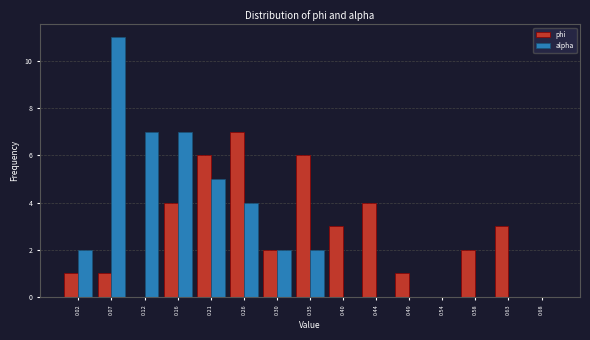

Reading left to right, list every range on the x-axis with the height of the bar of each series over it. Neither the bar edges nor the heights are printed on the chart, so give them approximately, as read against the axes.

0.000 to 0.045: phi=1	alpha=2
0.045 to 0.095: phi=1	alpha=11
0.095 to 0.140: phi=0	alpha=7
0.140 to 0.185: phi=4	alpha=7
0.185 to 0.235: phi=6	alpha=5
0.235 to 0.280: phi=7	alpha=4
0.280 to 0.325: phi=2	alpha=2
0.325 to 0.375: phi=6	alpha=2
0.375 to 0.420: phi=3	alpha=0
0.420 to 0.465: phi=4	alpha=0
0.465 to 0.515: phi=1	alpha=0
0.515 to 0.560: phi=0	alpha=0
0.560 to 0.605: phi=2	alpha=0
0.605 to 0.655: phi=3	alpha=0
0.655 to 0.700: phi=0	alpha=0